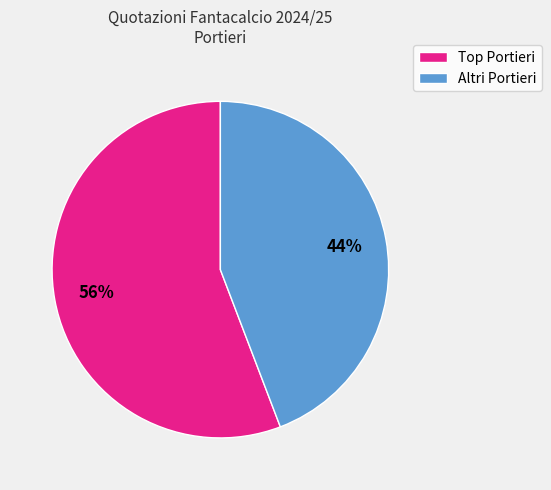

Is there any slice that represents more than half of the pie?

Yes